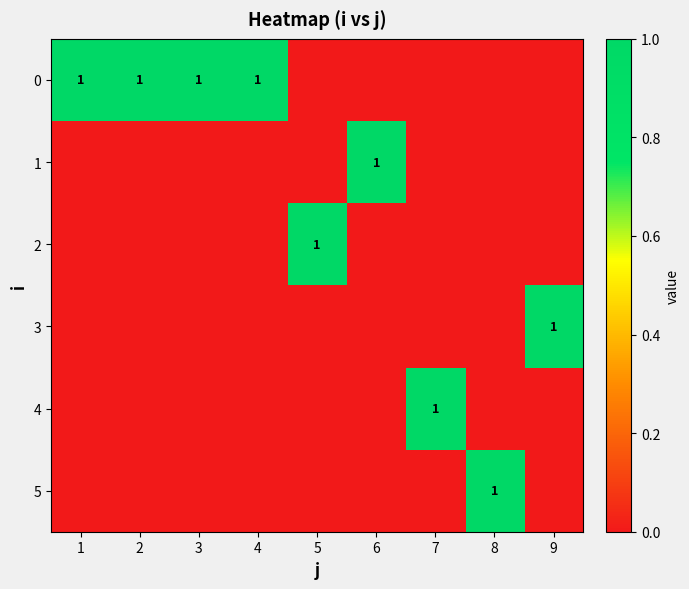

Between 4 and 1, which is larger?

4